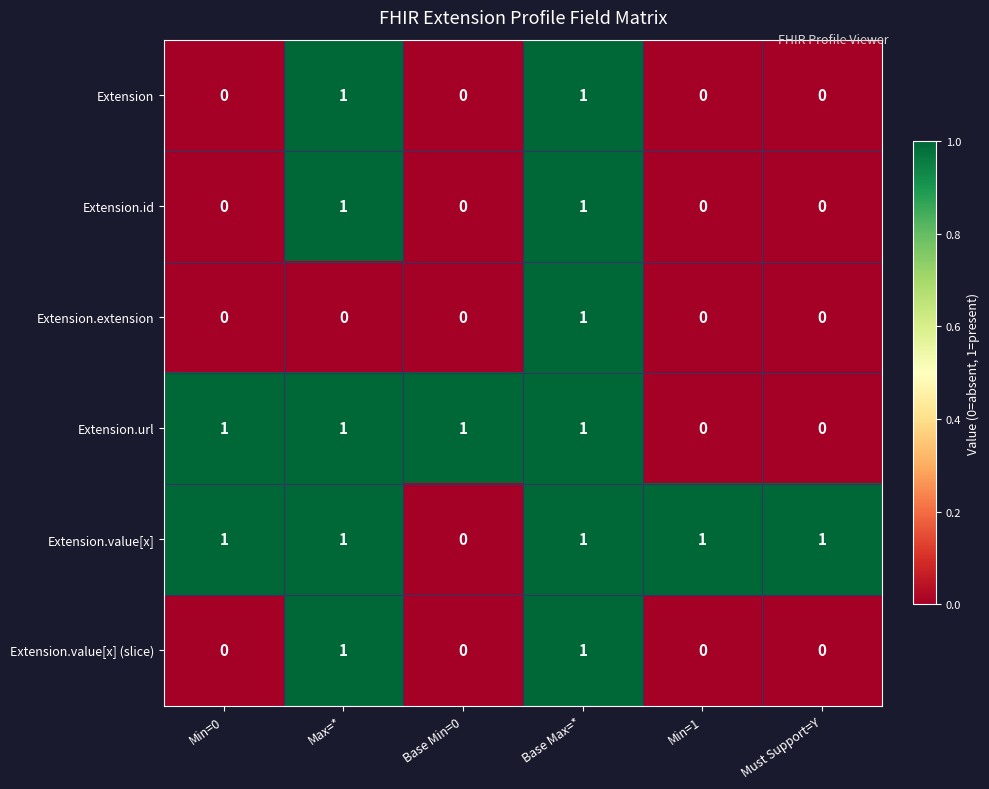

How many Extension.extension values are between 0 and 1?

6